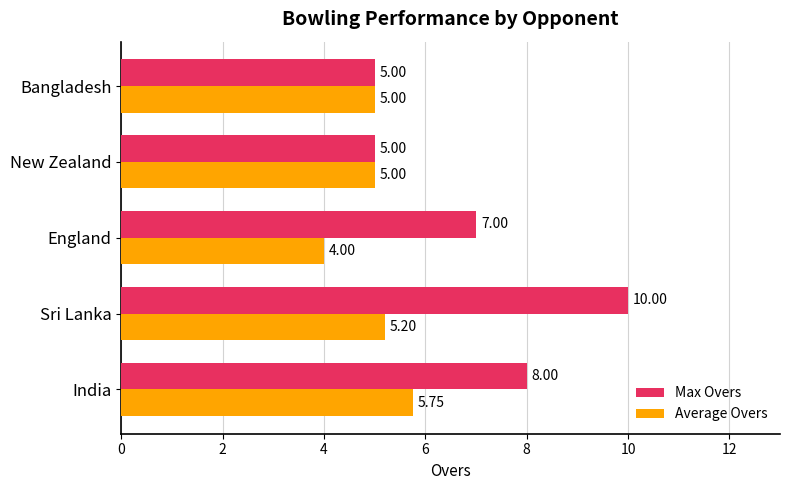

Which category has the highest value across all series?

Sri Lanka